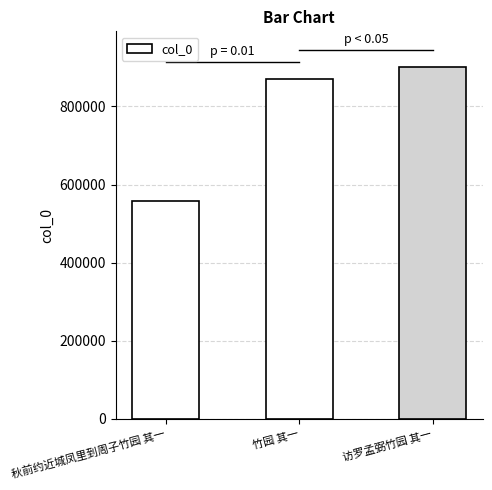

True or false: the data shows 900185 at 访罗孟弼竹园 其一.

True